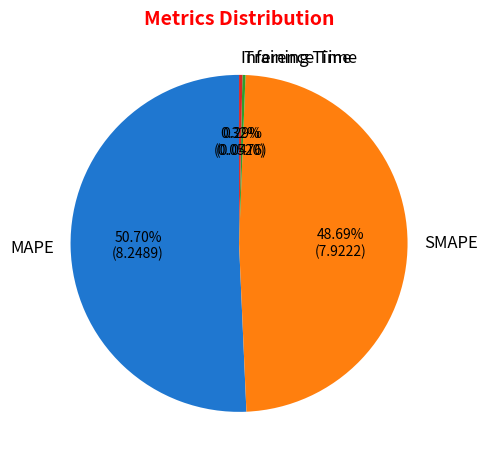

How many slices are in this pie chart?

4